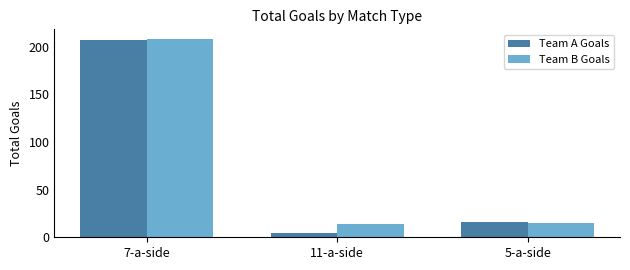

Which category has the lowest value in the Team A Goals series?

11-a-side